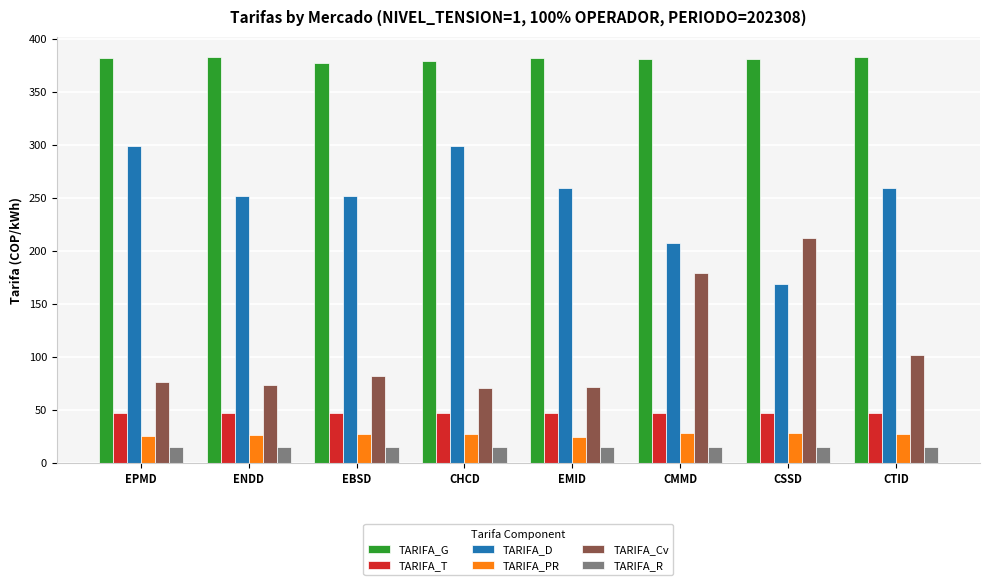

True or false: TARIFA_R has a value of 14.8 at CSSD.

True